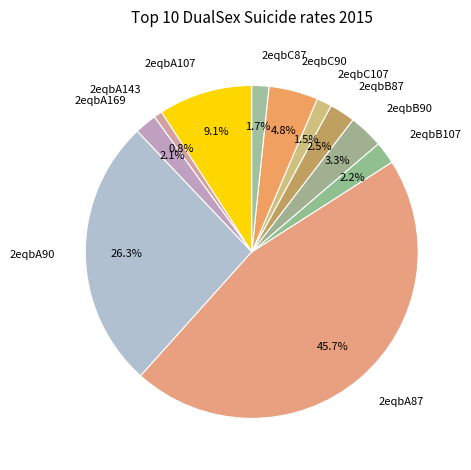

Count the number of slices in the pie.

11